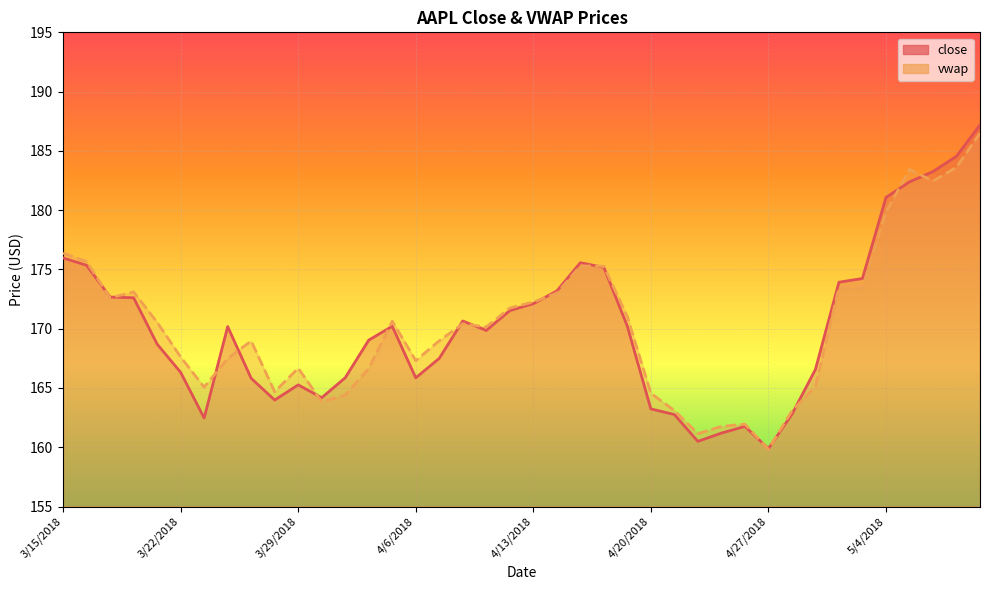

What is the difference between the second highest and second lowest values in the close series?

24.1